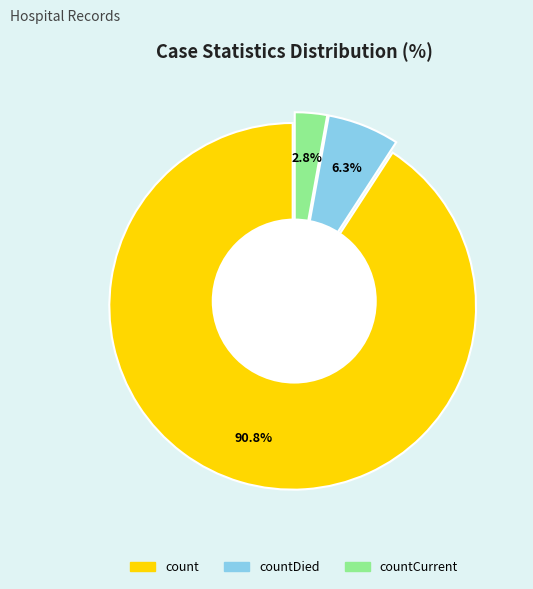

Between count and countCurrent, which is larger?

count